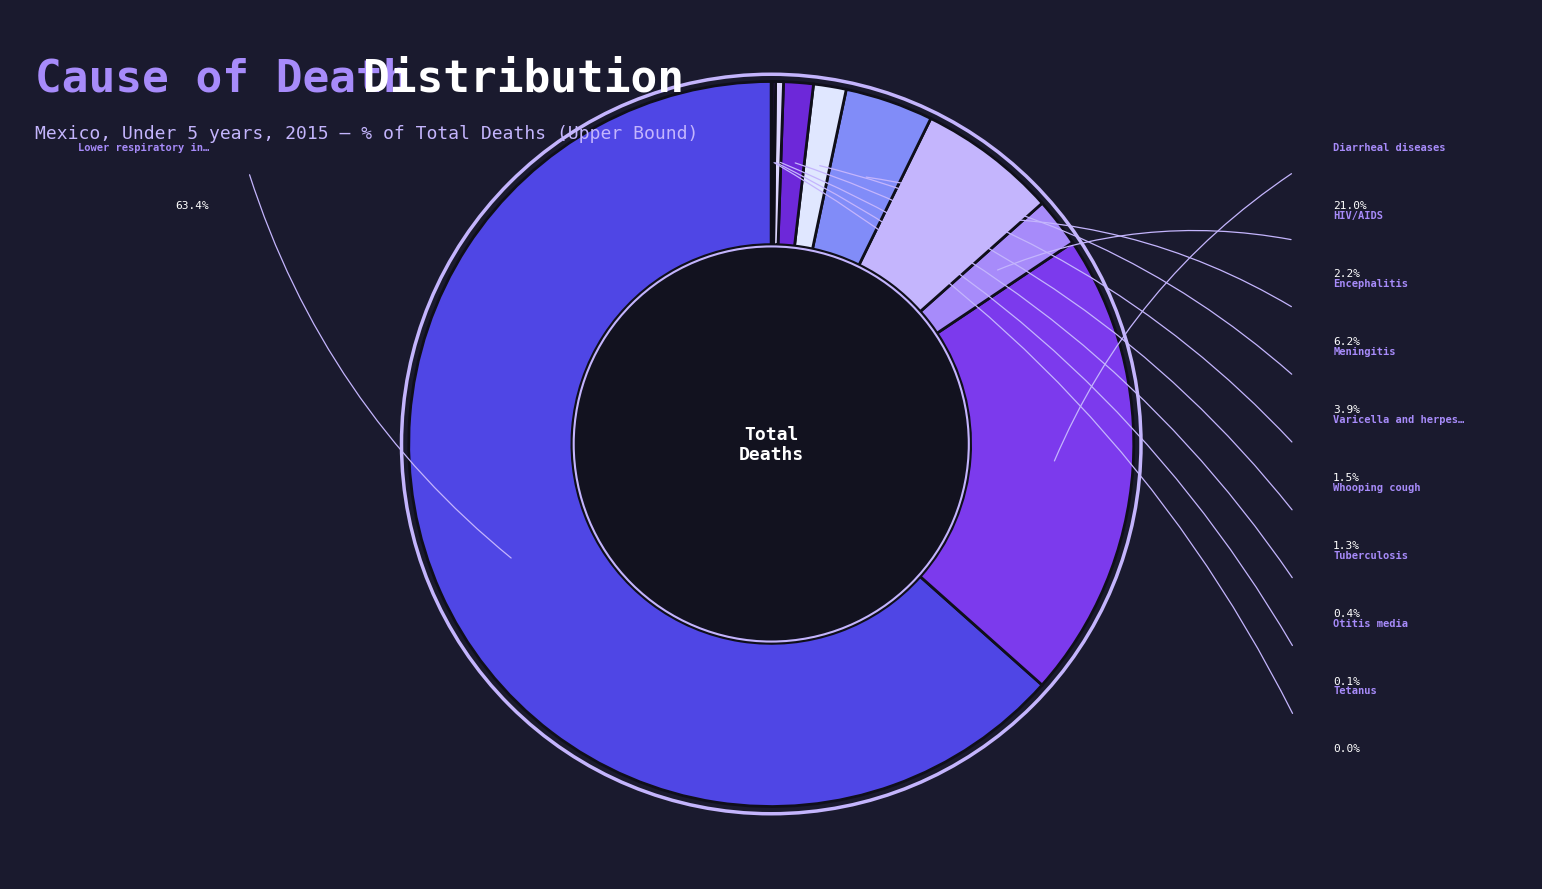

How many segments does this pie chart have?

10